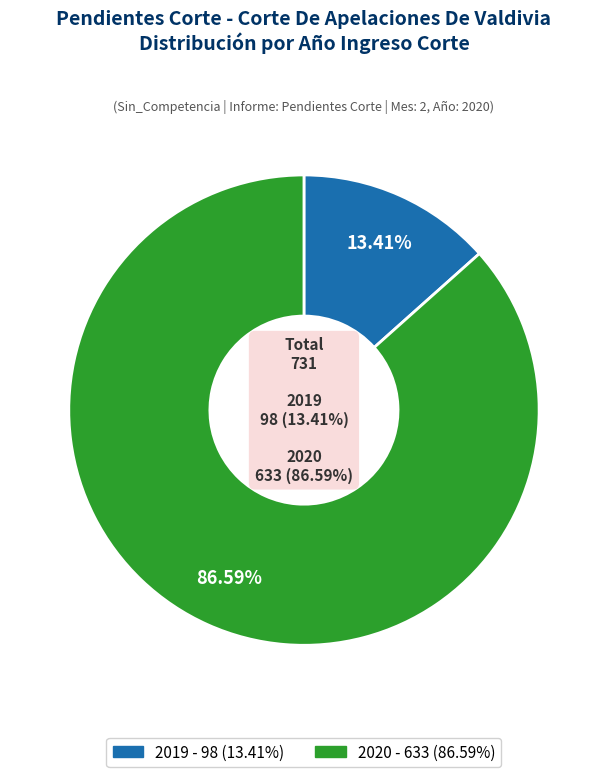

What portion of the pie excludes 2019?

86.6%